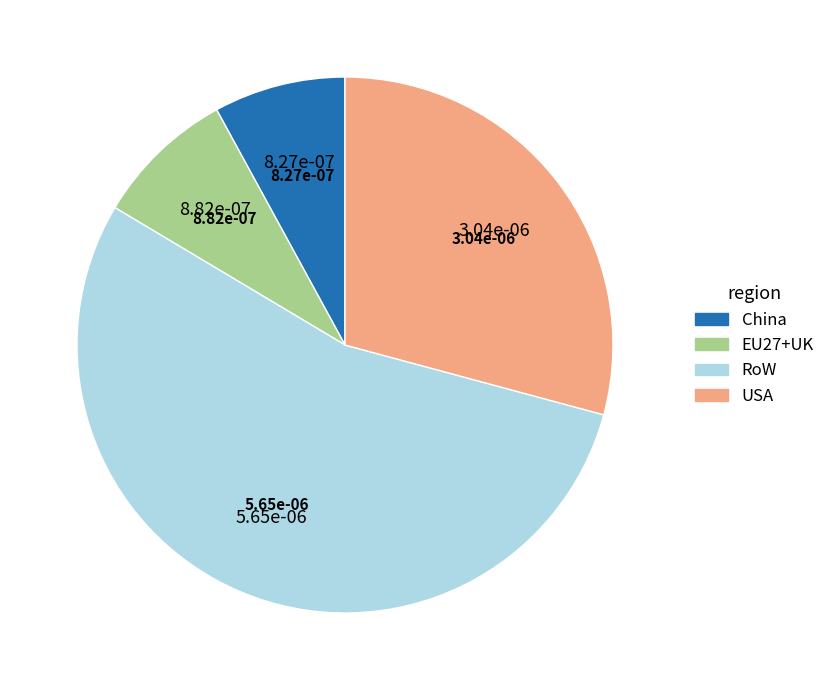

The RoW slice represents 54% of the pie. True or false?

True